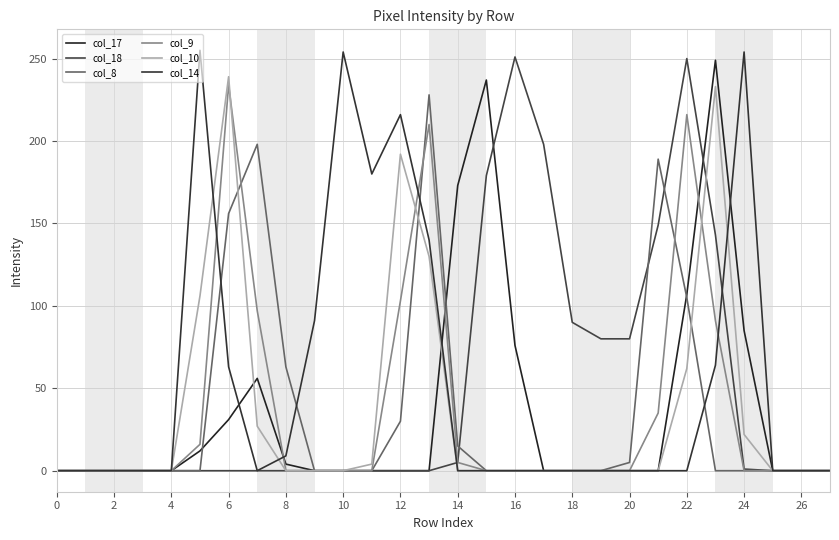

How many lines are shown in the chart?

6